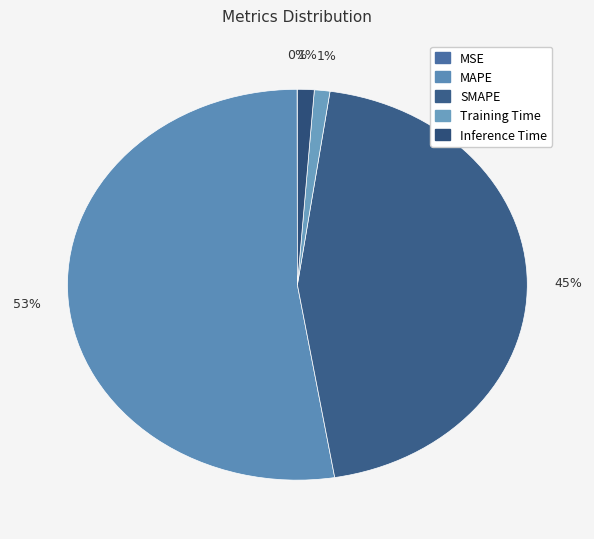

Which has a higher value, MSE or SMAPE?

SMAPE